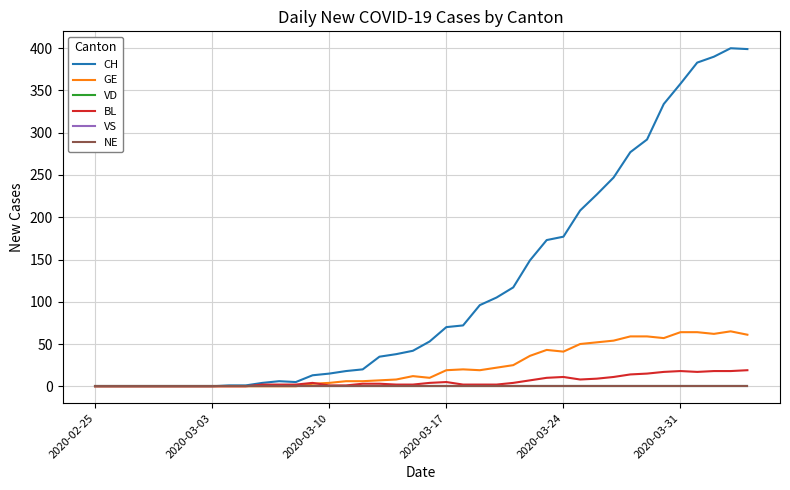

Does the chart display data point markers on the line(s)?

No